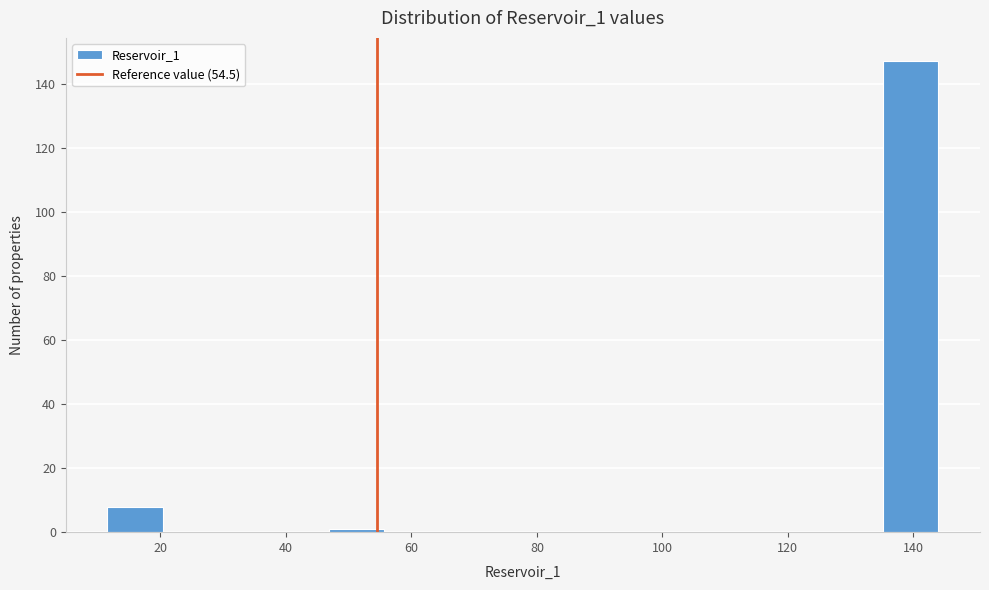

Which range on the x-axis has the tallest bar?

136 to 144